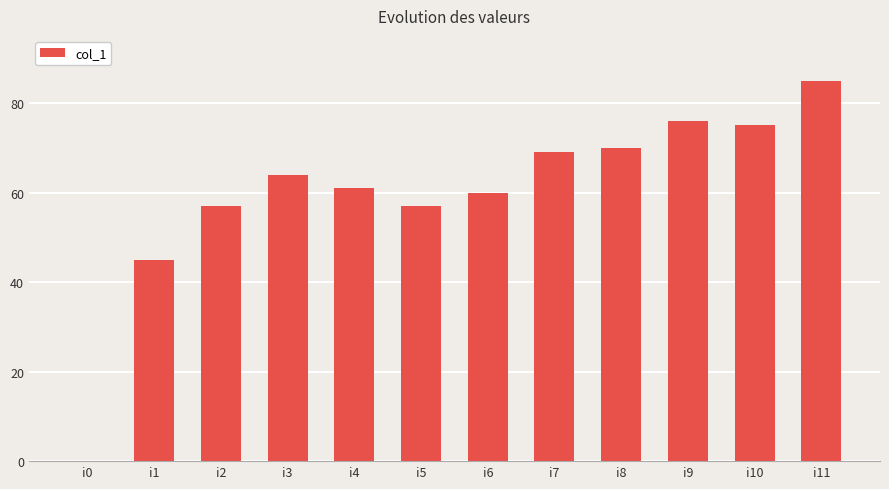

What is the approximate value at i6, to the nearest 5?

60